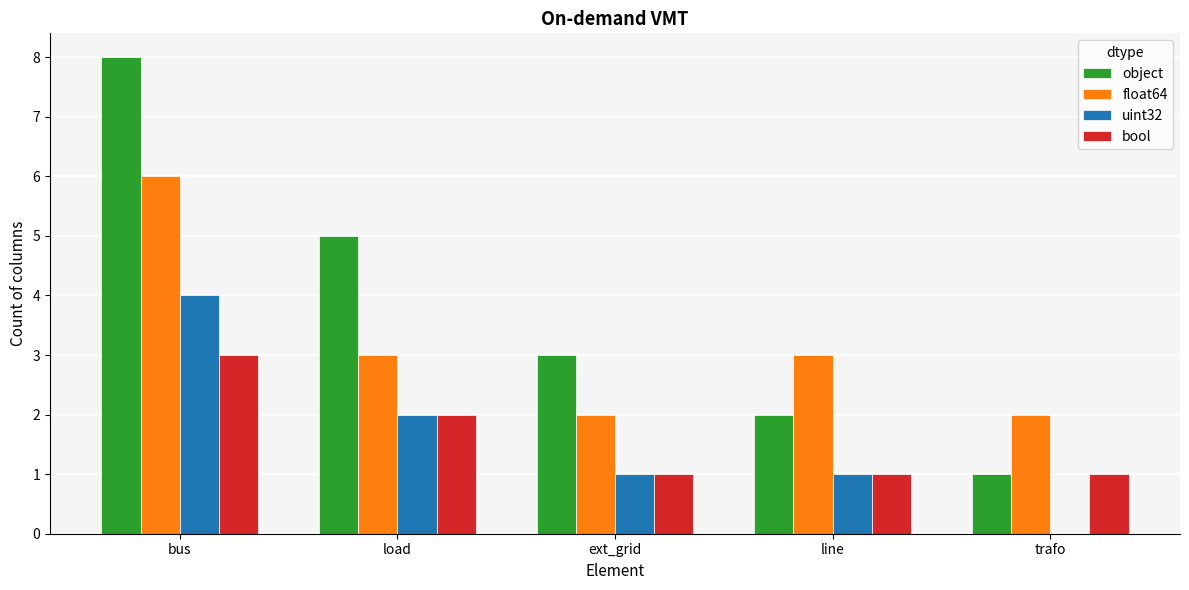

What is the sum of the float64 values at ext_grid and bus?

8